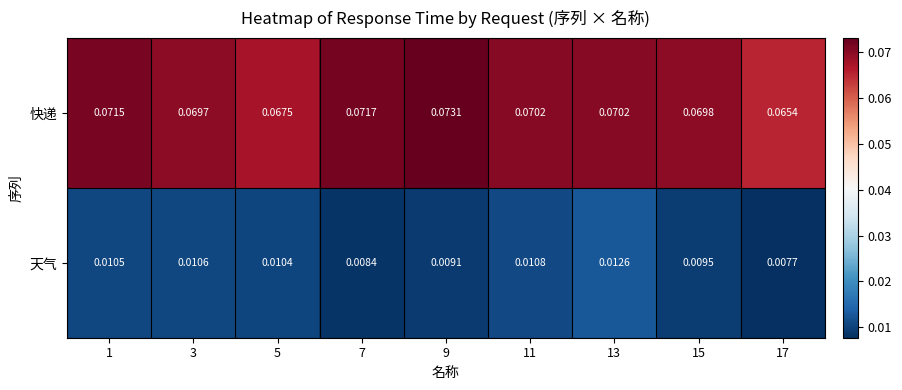

List the series in order of their peak value, highest first.

快递, 天气